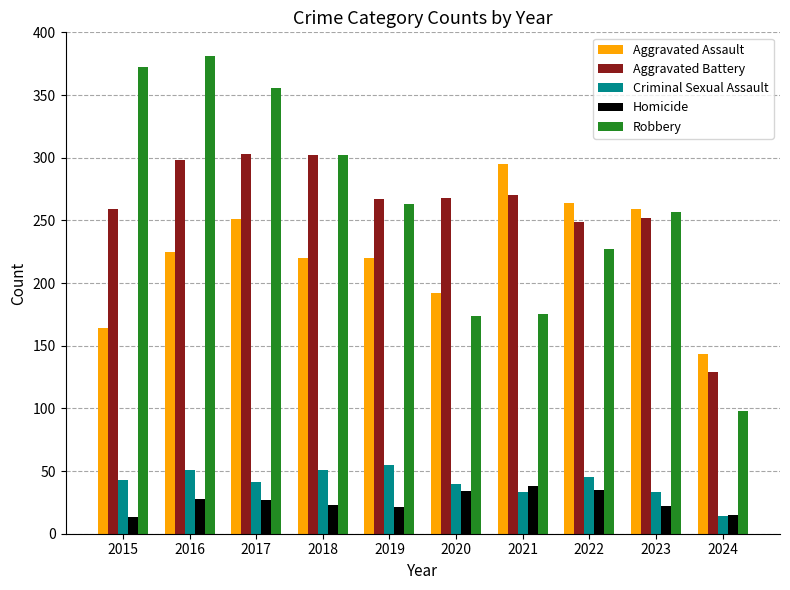

The value of Aggravated Battery at 2016 is 298. True or false?

True